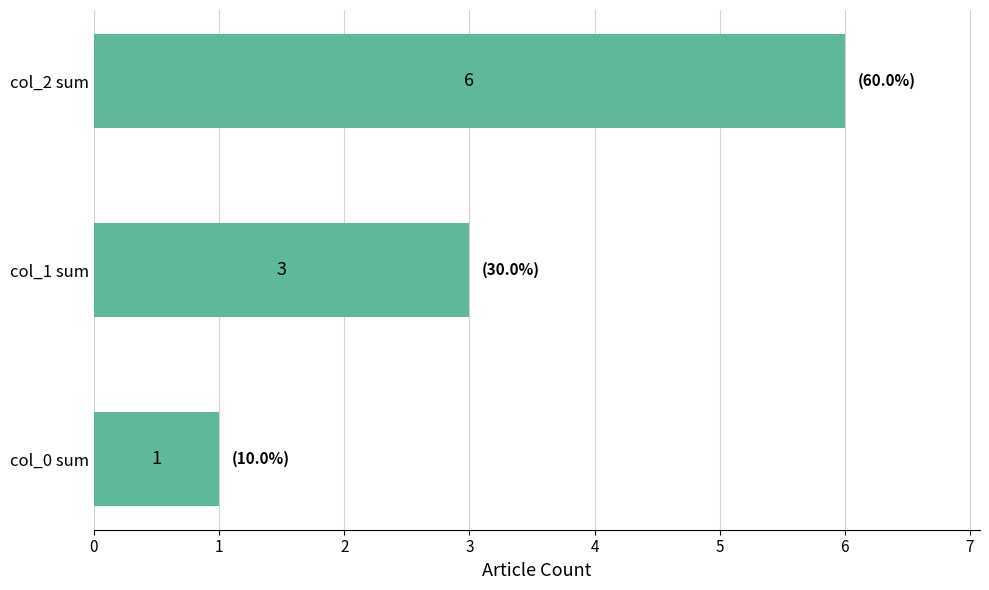

What is the change in value from col_0 sum to col_2 sum?

+5